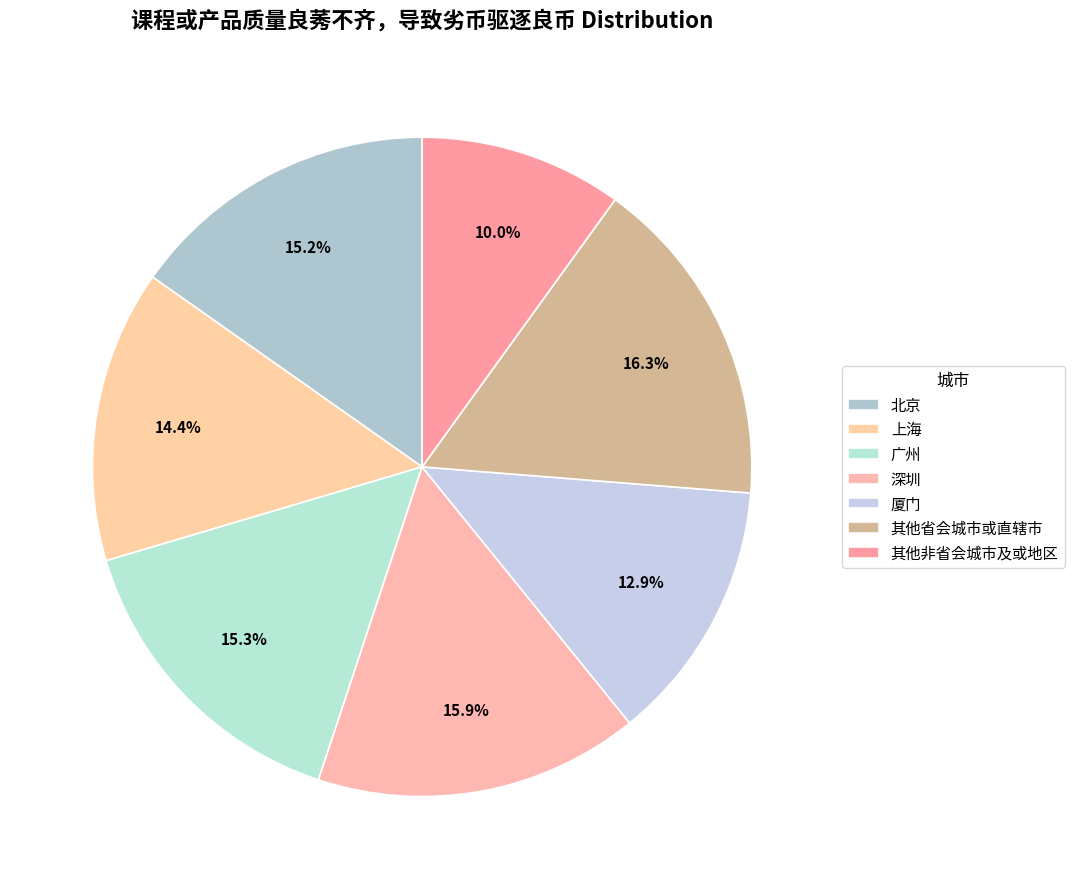

What is the largest slice in the pie chart?

其他省会城市或直辖市